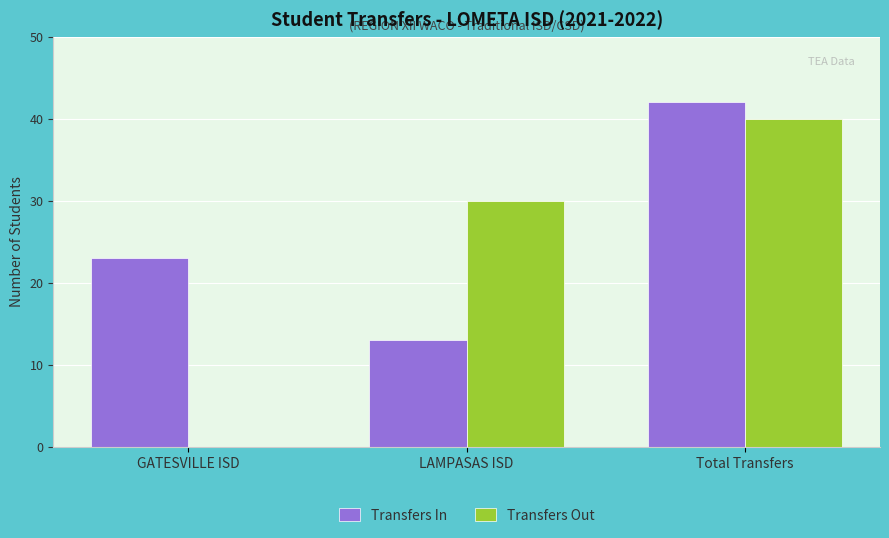

What is the total value across all series at Total Transfers?

82